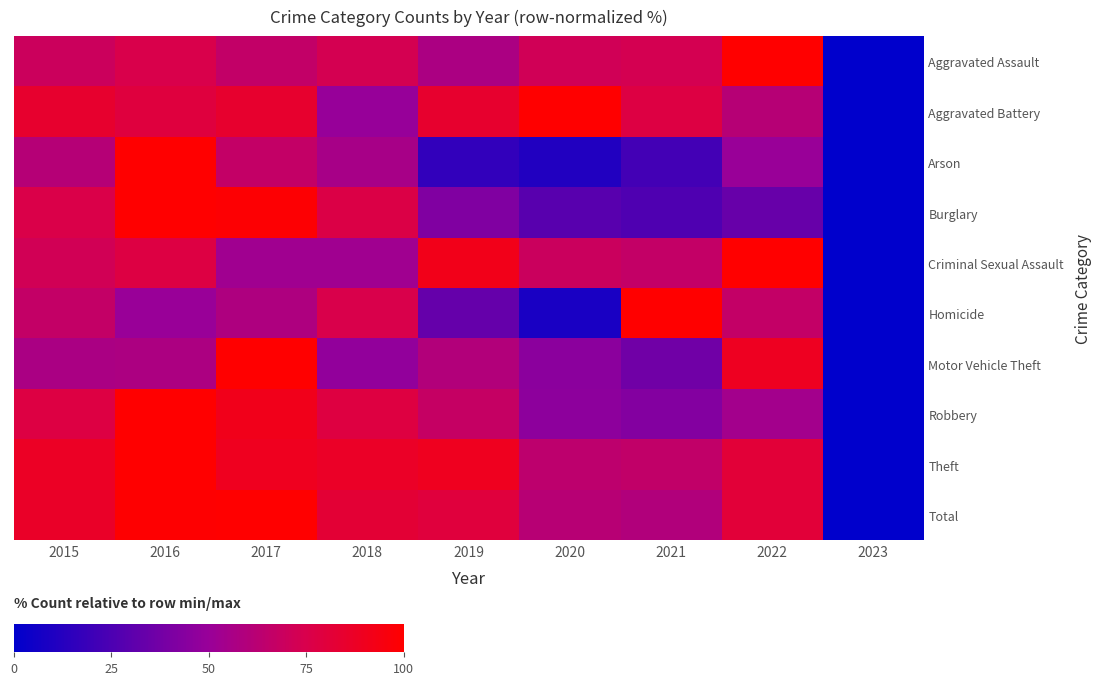

Reading left to right, transcribe all the data shown in this chart.

Aggravated Assault: 2015=69.7	2016=75.2	2017=66.2	2018=73.1	2019=57.2	2020=71.7	2021=73.1	2022=100.0	2023=0.0
Aggravated Battery: 2015=84.6	2016=79.5	2017=84.6	2018=49.6	2019=84.6	2020=100.0	2021=77.8	2022=61.5	2023=0.0
Arson: 2015=61.1	2016=100.0	2017=66.7	2018=55.6	2019=16.7	2020=11.1	2021=22.2	2022=50.0	2023=0.0
Burglary: 2015=75.9	2016=100.0	2017=98.8	2018=76.8	2019=42.1	2020=29.0	2021=25.9	2022=33.8	2023=0.0
Criminal Sexual Assault: 2015=72.2	2016=77.8	2017=52.8	2018=52.8	2019=91.7	2020=69.4	2021=66.7	2022=100.0	2023=0.0
Homicide: 2015=66.7	2016=50.0	2017=58.3	2018=75.0	2019=33.3	2020=8.3	2021=100.0	2022=66.7	2023=0.0
Motor Vehicle Theft: 2015=56.6	2016=57.8	2017=100.0	2018=48.0	2019=60.1	2020=45.4	2021=37.0	2022=89.0	2023=0.0
Robbery: 2015=77.9	2016=100.0	2017=91.2	2018=78.5	2019=67.4	2020=46.4	2021=43.1	2022=54.1	2023=0.0
Theft: 2015=87.7	2016=100.0	2017=89.7	2018=87.0	2019=89.6	2020=64.4	2021=65.8	2022=81.4	2023=0.0
Total: 2015=86.4	2016=99.3	2017=100.0	2018=82.4	2019=79.7	2020=62.1	2021=59.7	2022=81.0	2023=0.0